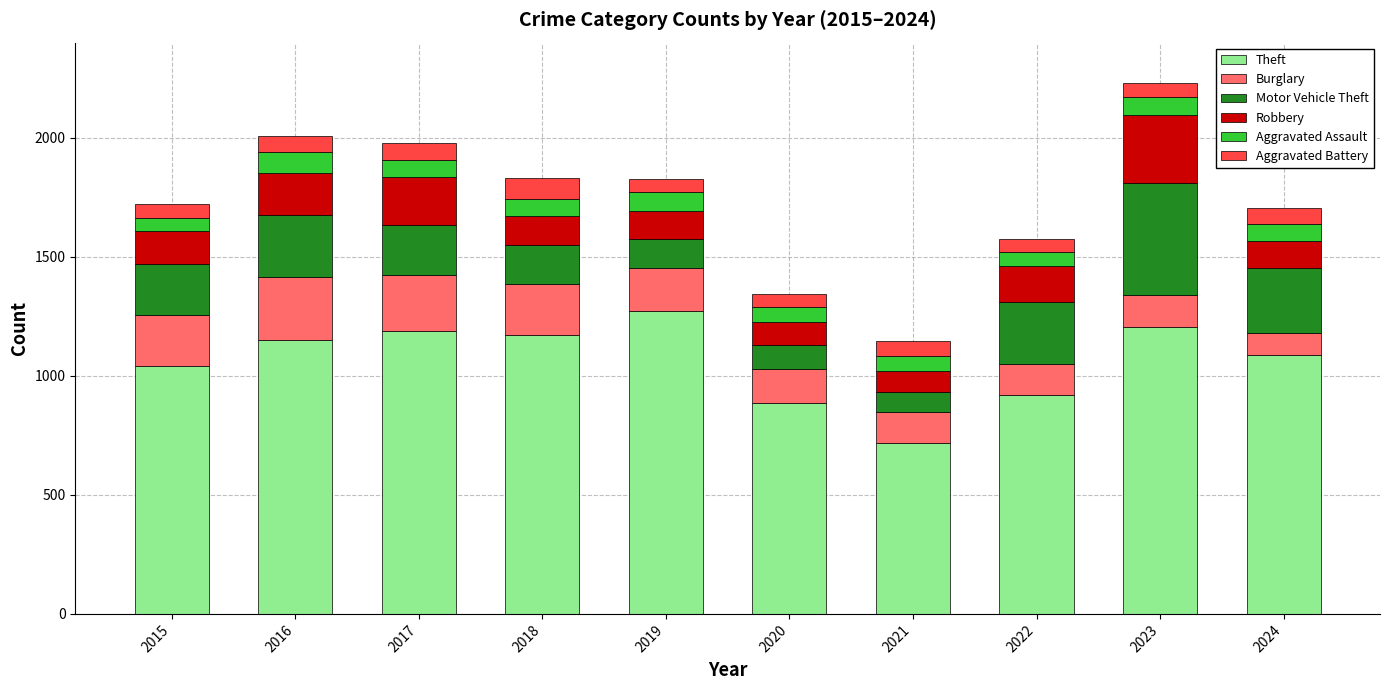

What is the total value across all series at 2022?

1577